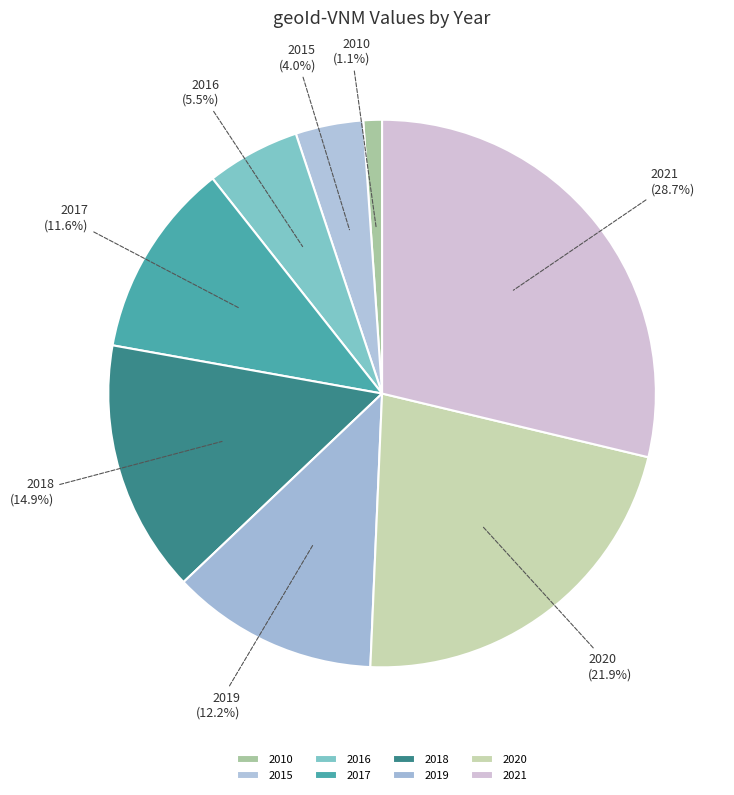

Is there any slice that represents more than half of the pie?

No